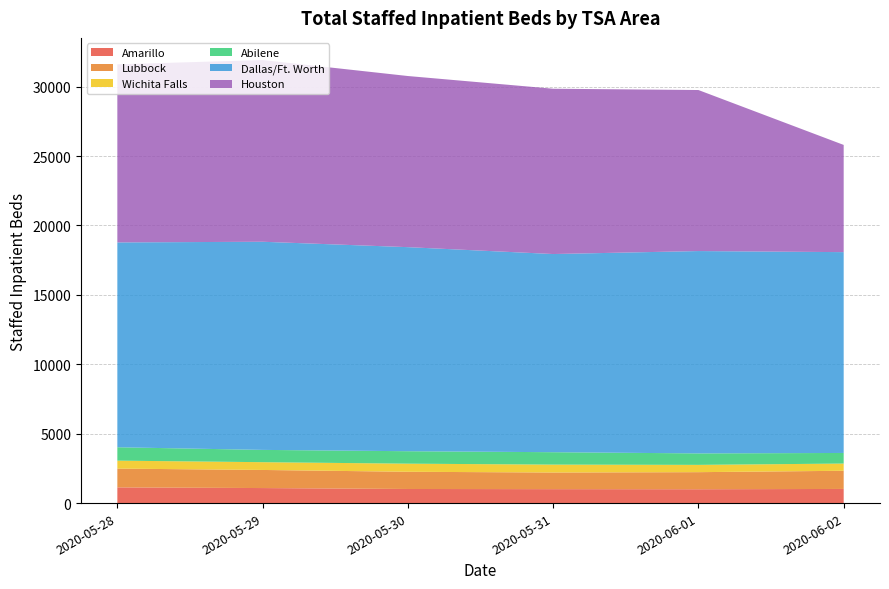

What is the lowest value of the Amarillo series?

997